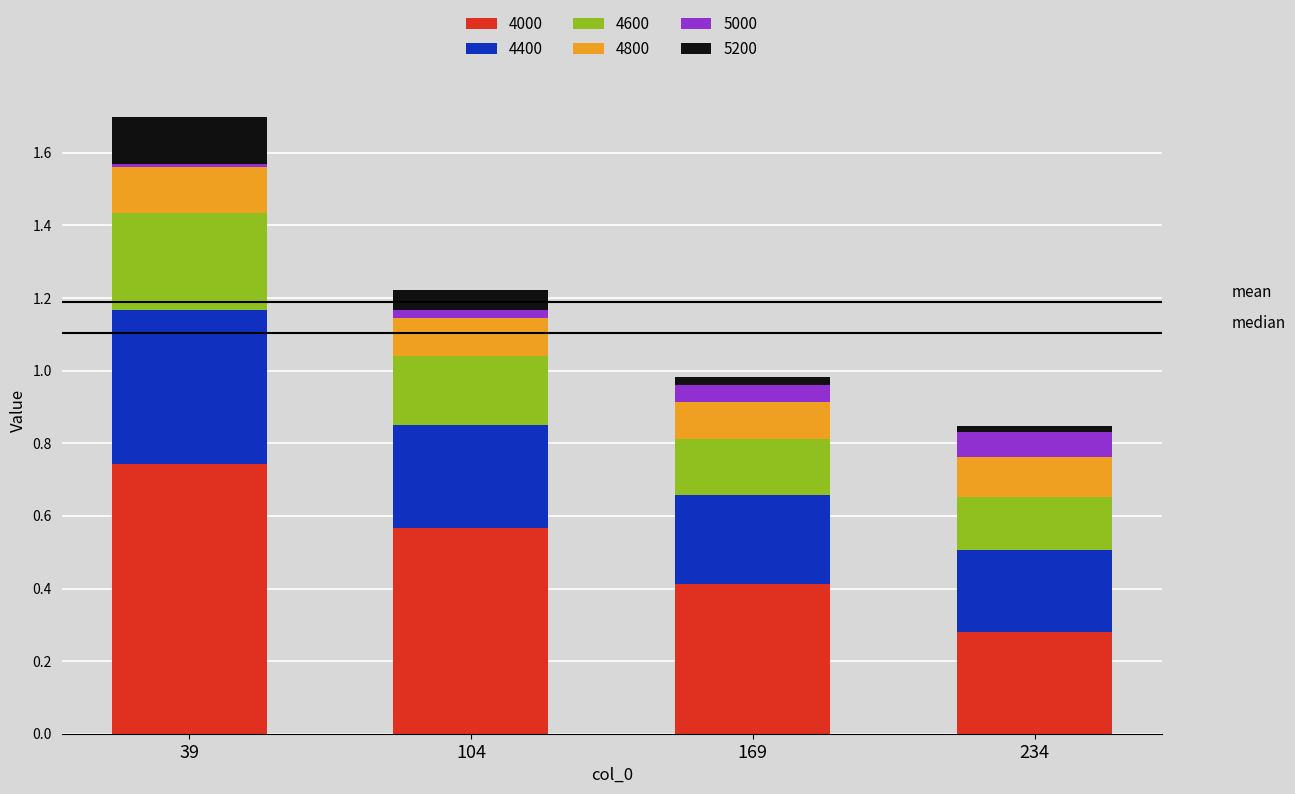

Is it true that 4000 equals 0.3 at 104?

False